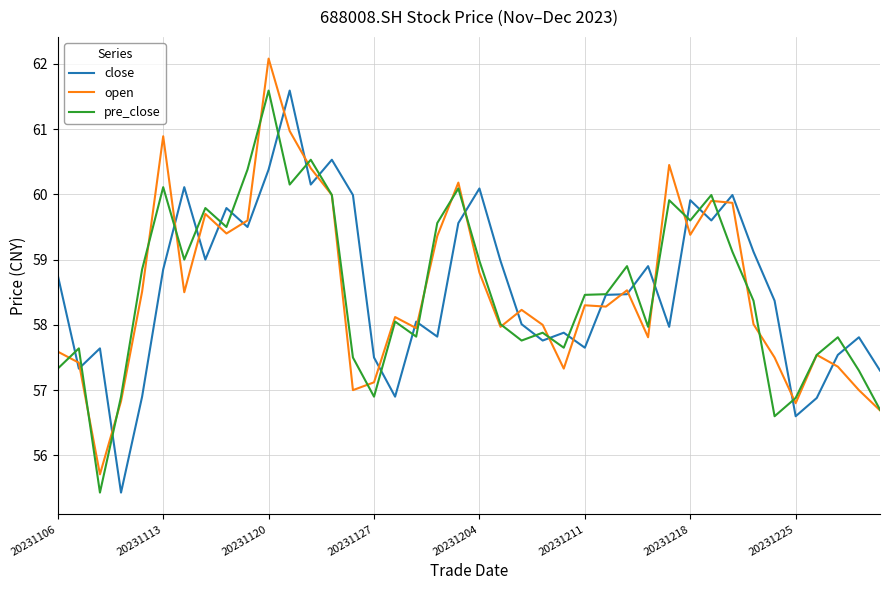

Which series has the widest spread of values?

open